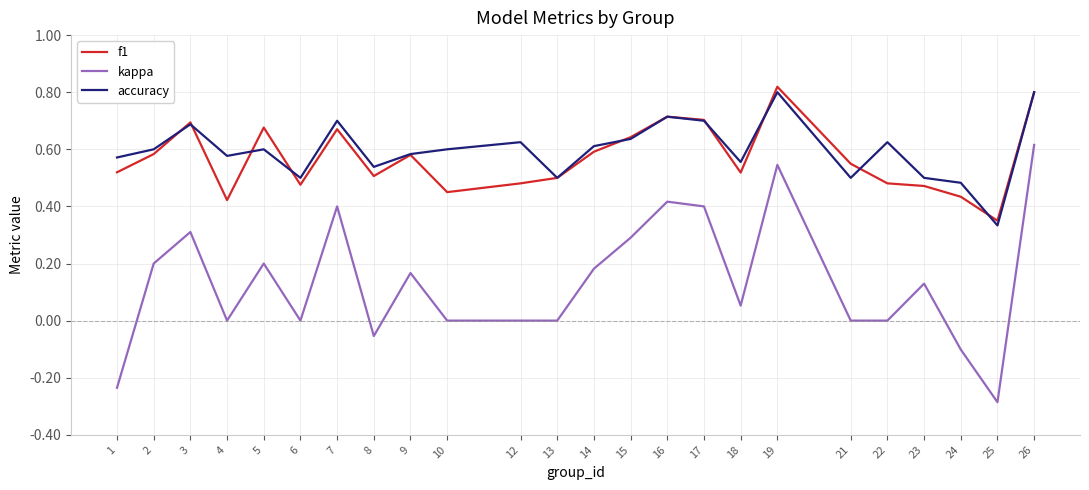

Between 15 and 25, which series saw the biggest shift?

kappa